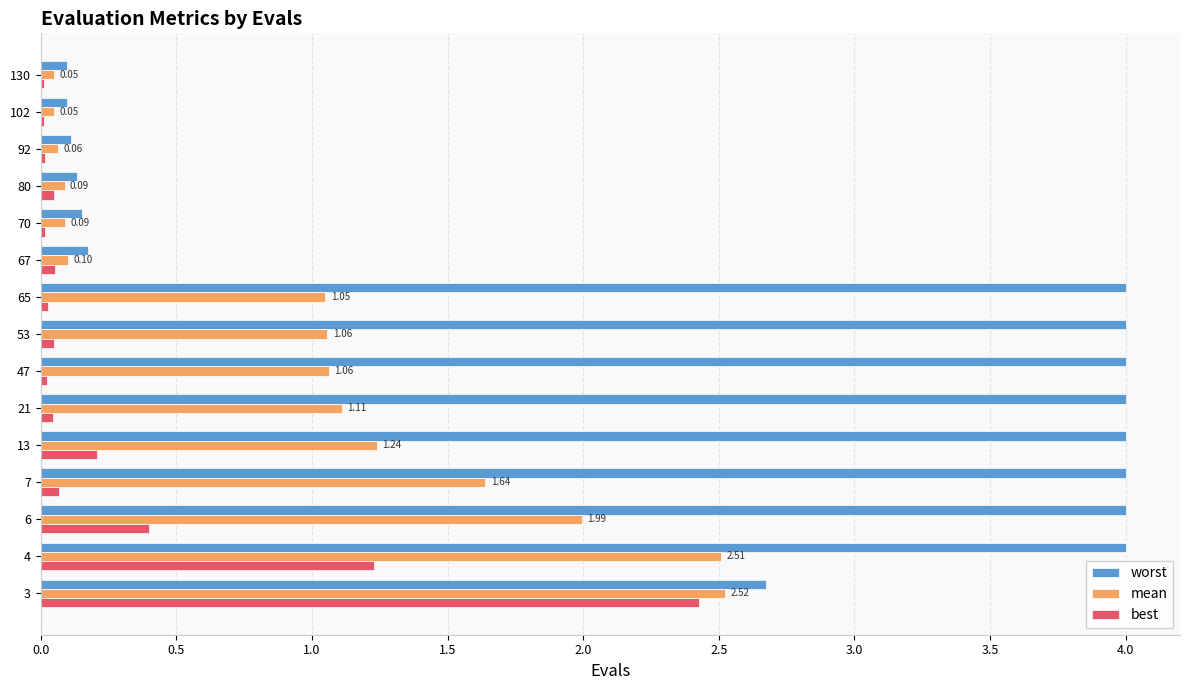

Which series changed the most between 47 and 70?

worst